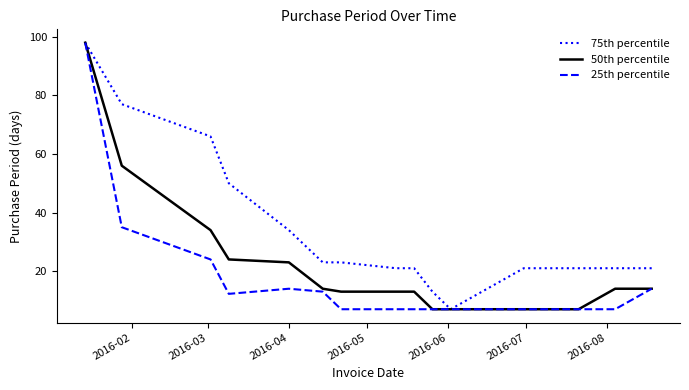

Which series has the largest total across all categories?

75th percentile